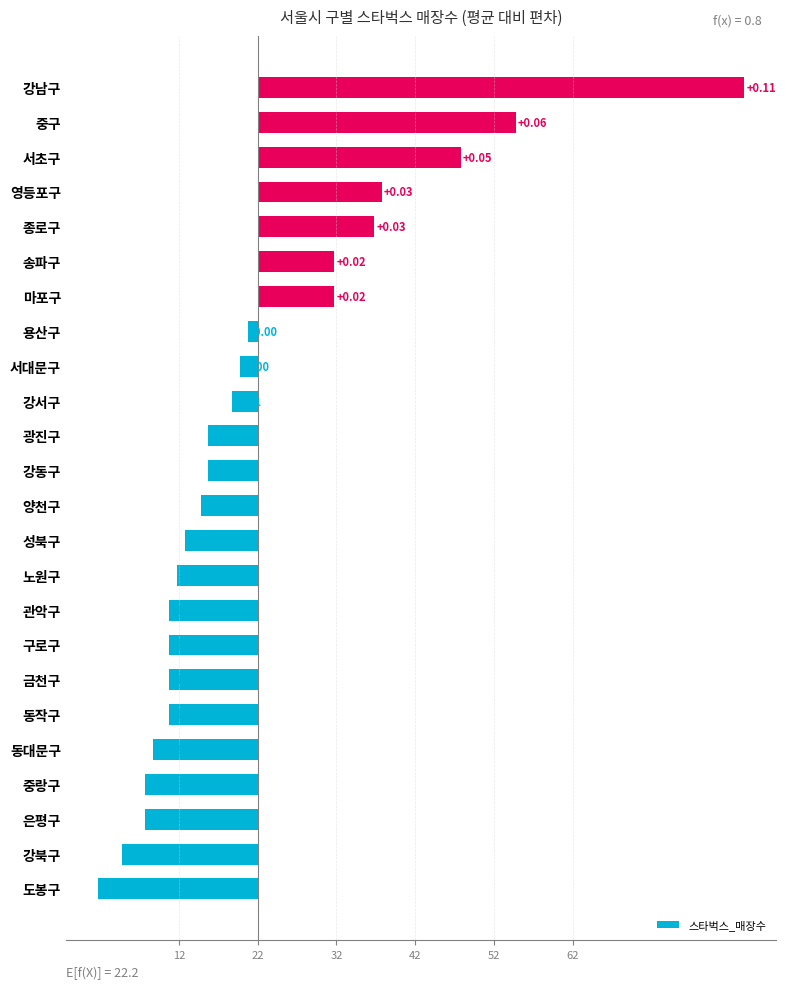

How many series are shown in this chart?

1